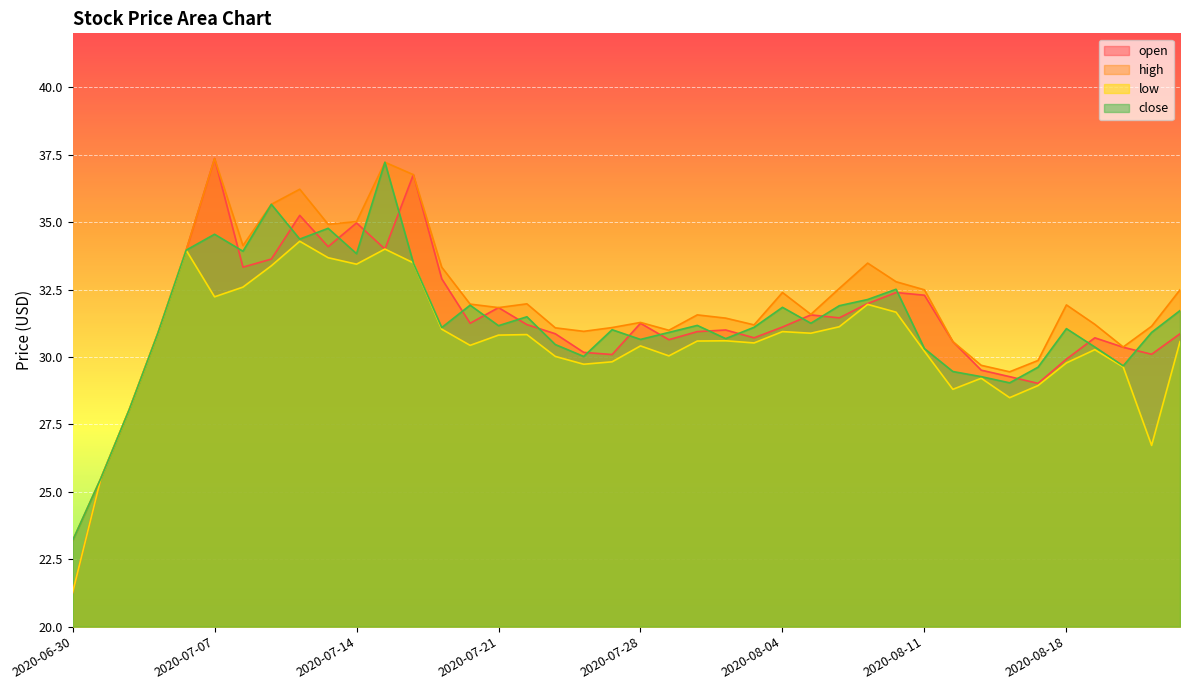

At which category is the sum across all series the highest?

2020-07-15